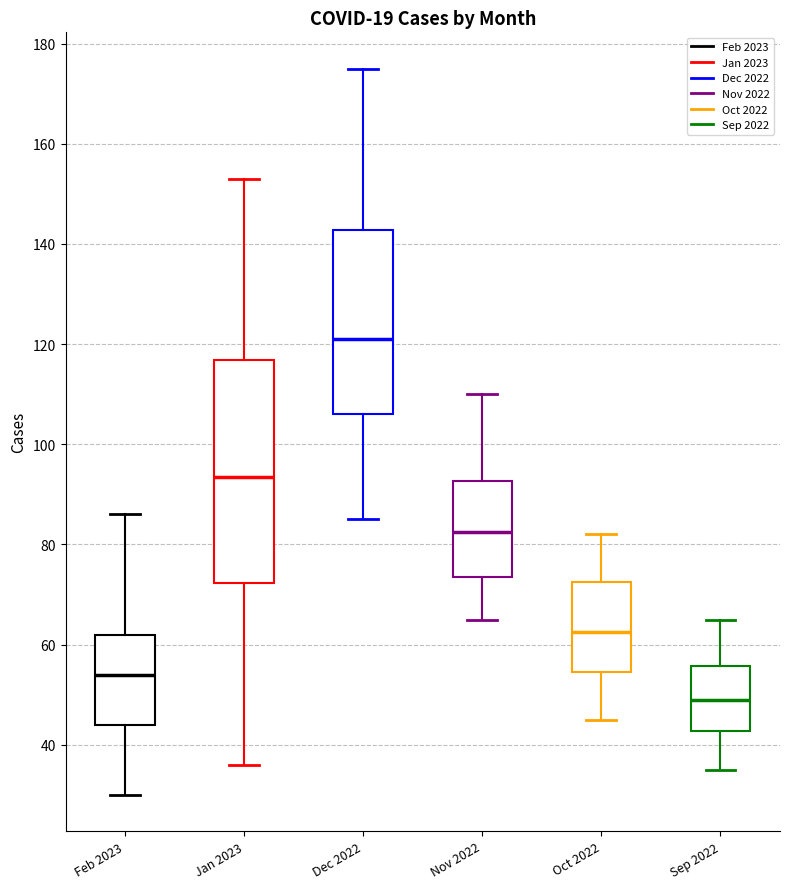

Where does the upper whisker of the box for Sep 2022 end on the y-axis? The values are not printed on the chart, so give them approximately, as read against the axis.

66